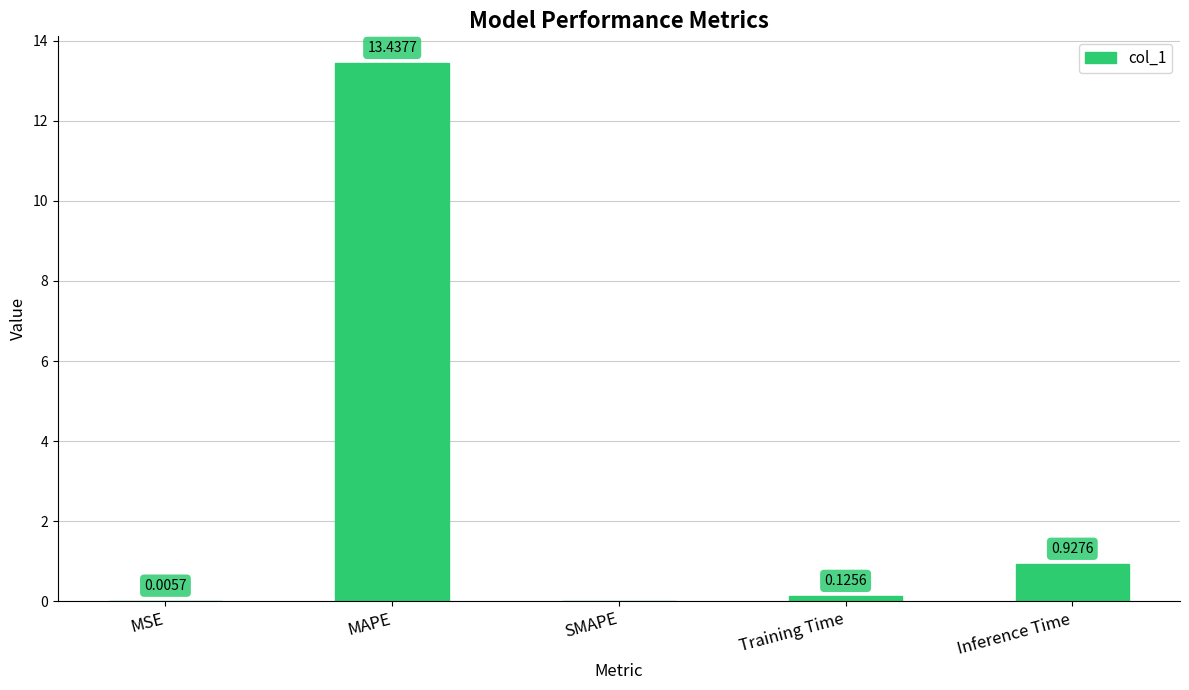

What is the change in value from SMAPE to Training Time?

+0.1